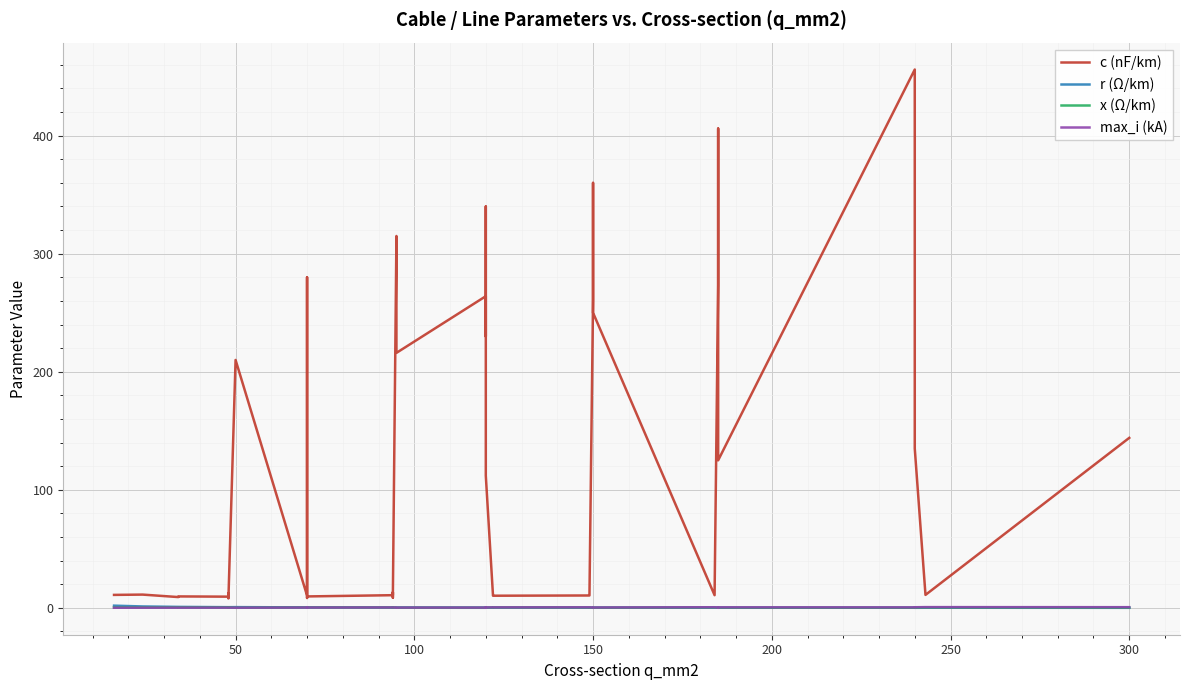

What is the average value of the c (nF/km) series?

127.2